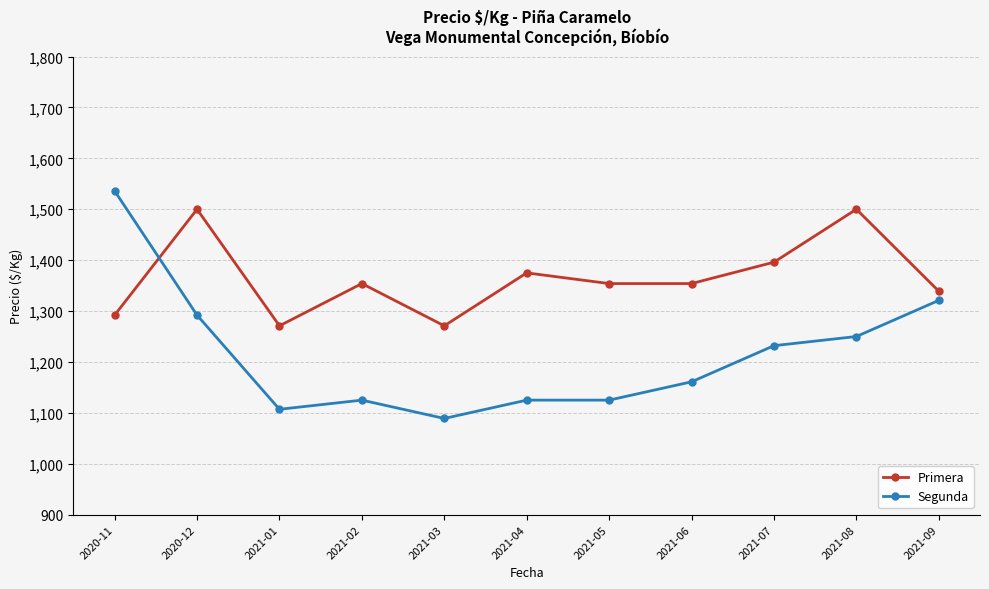

At 2021-03, list the series in order from largest to smallest.

Primera, Segunda